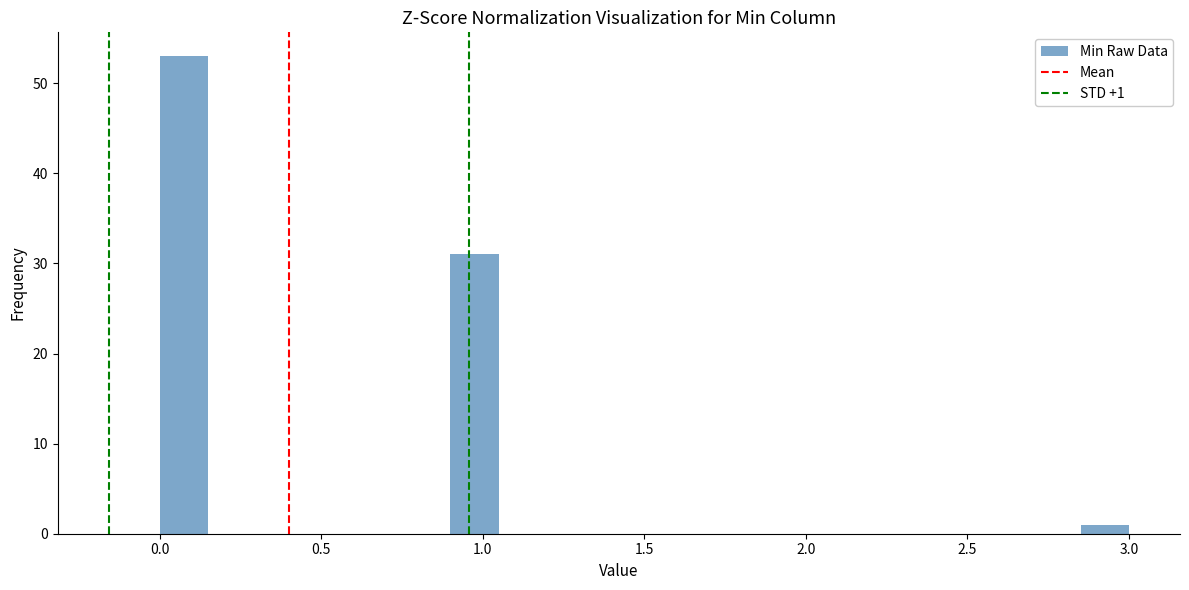

Read against the x-axis, roughly where is the centre of the tallest bar?

0.10